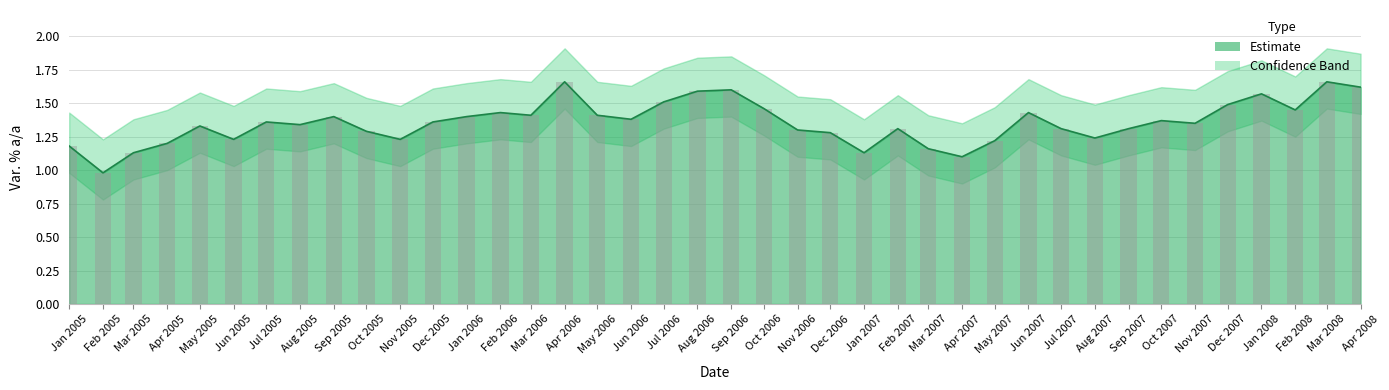

What is the sum of the values at Jun 2006 and Jul 2006?

2.9